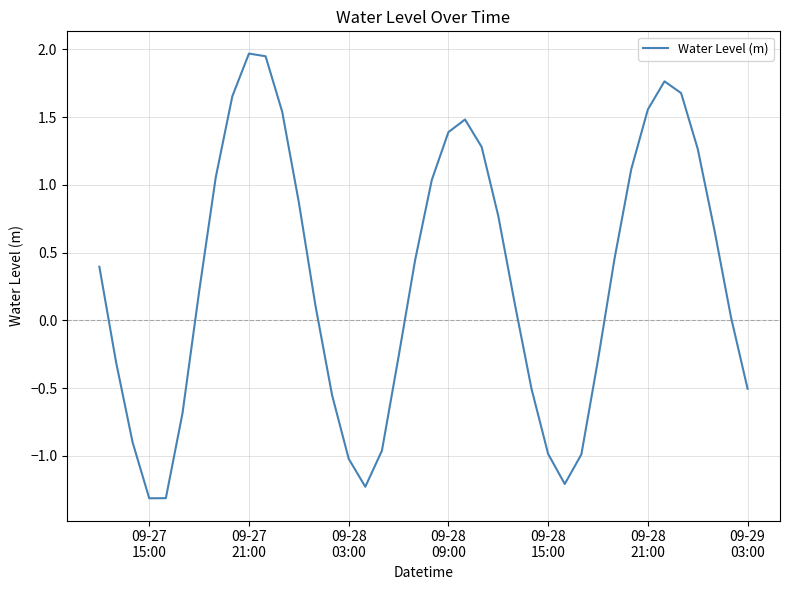

How many values are below 0?

16